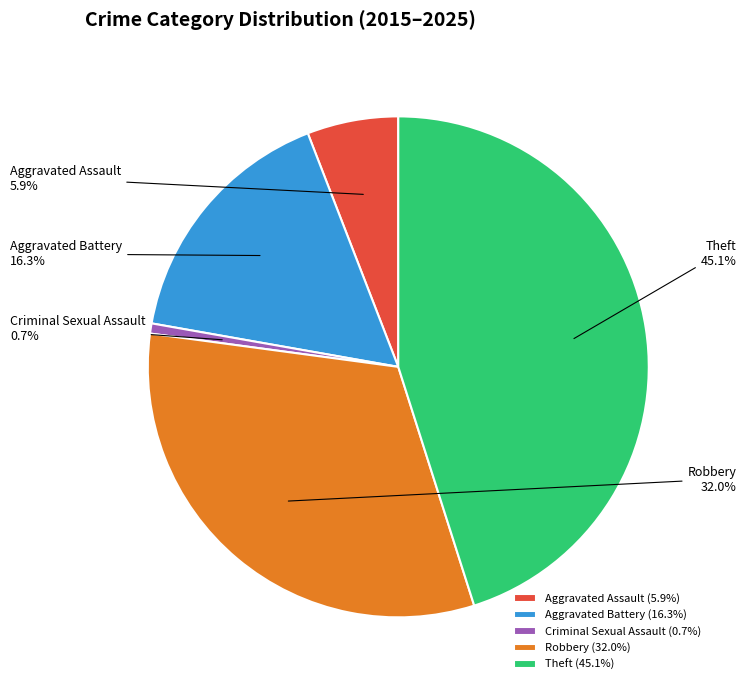

What percentage do Robbery and Criminal Sexual Assault together represent?

32.7%